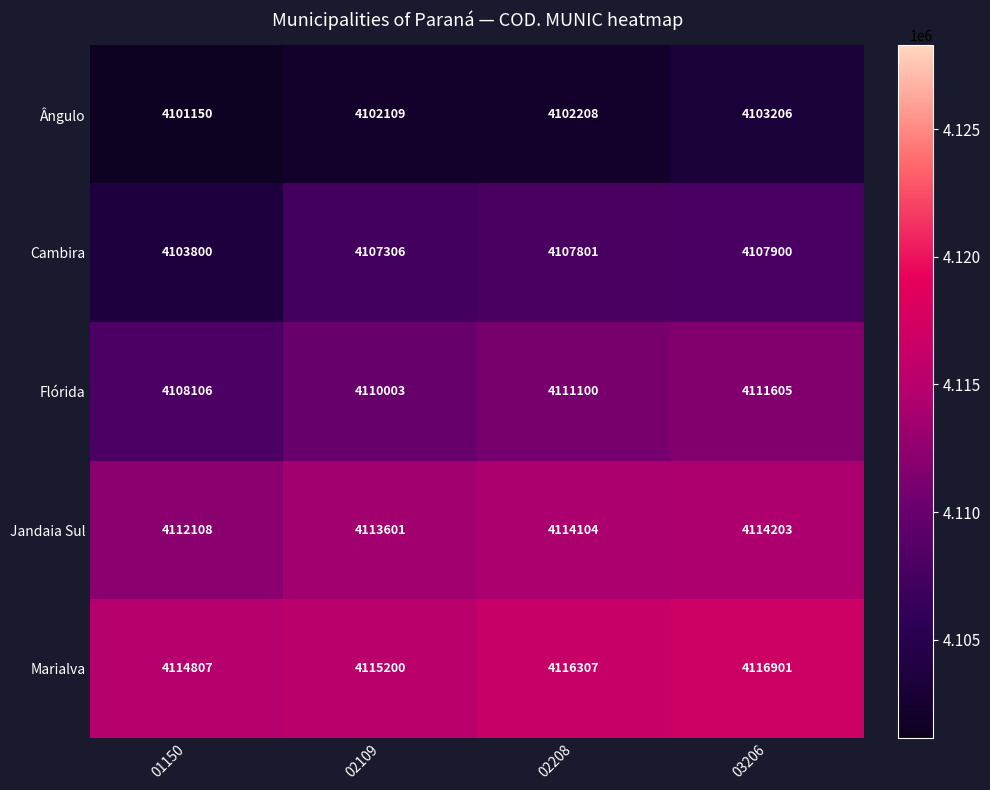

How many series are shown in this chart?

5